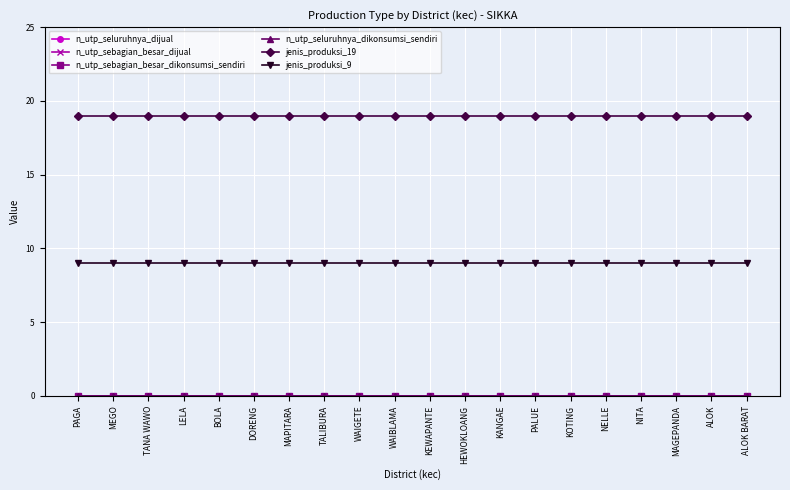

Is it true that n_utp_seluruhnya_dijual equals 0 at KANGAE?

True